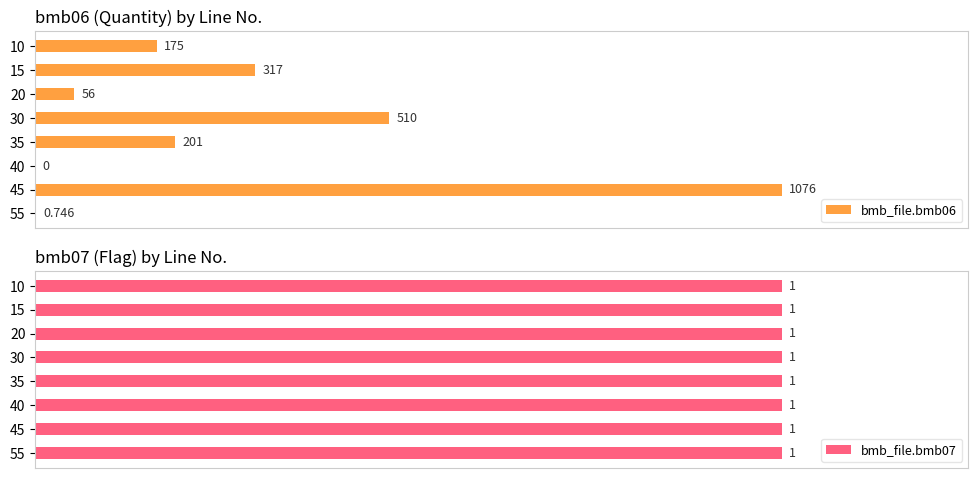

The value of bmb_file.bmb06 at 15 is 172.5. True or false?

False